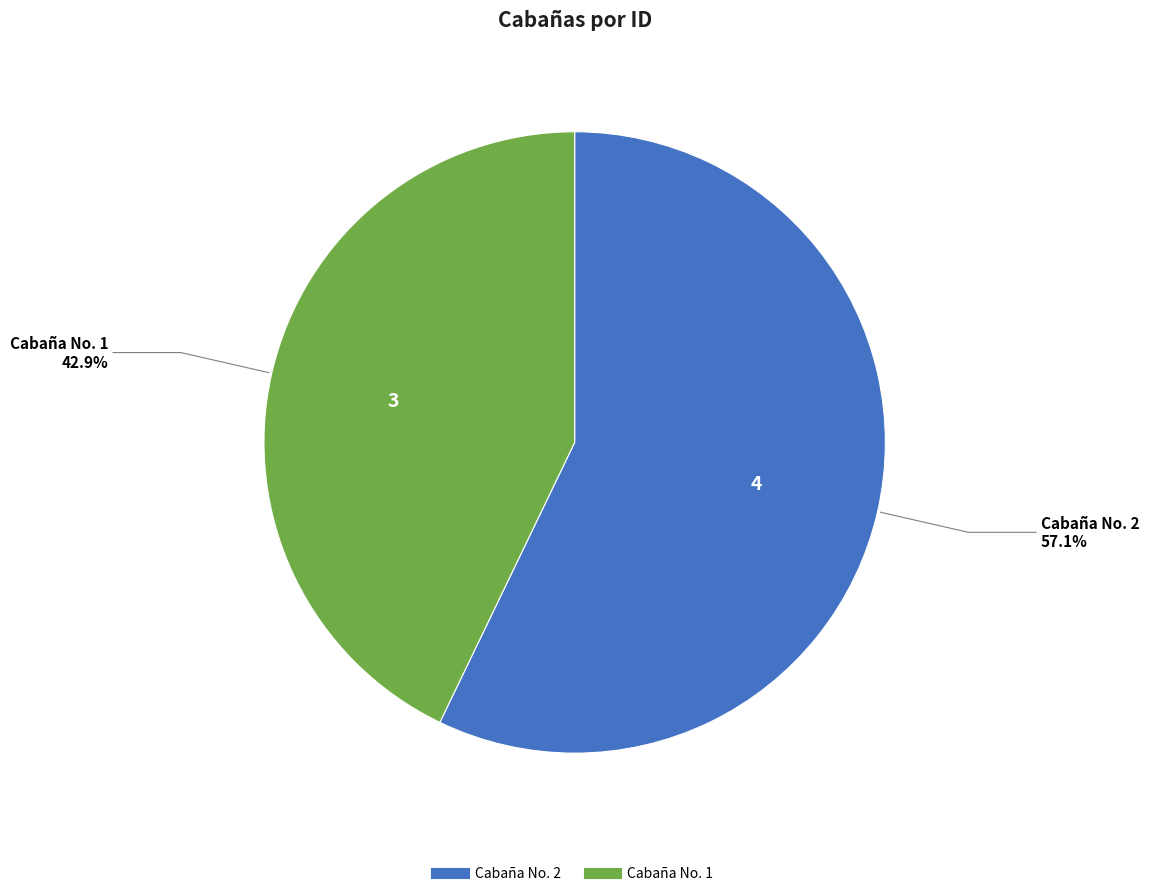

True or false: Cabaña No. 2 accounts for 57% of the total.

True